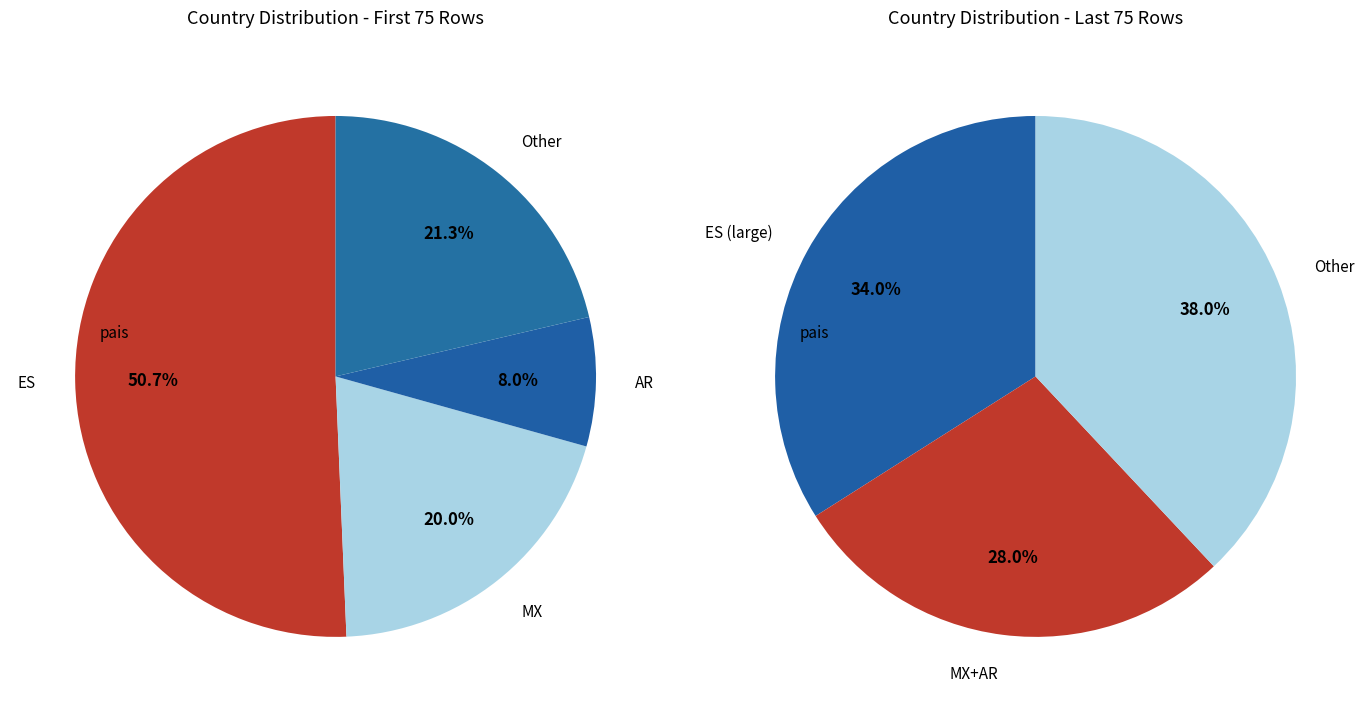

Which category has the biggest portion of the pie?

ES